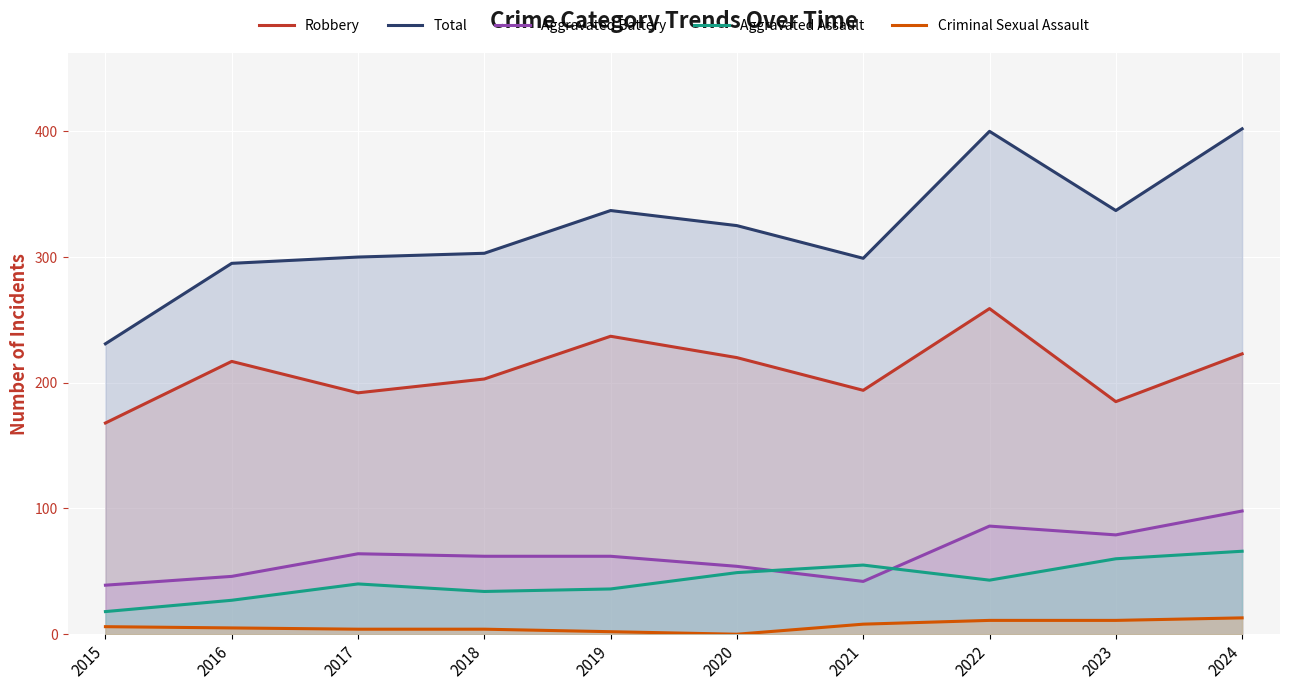

How many lines are shown in the chart?

5